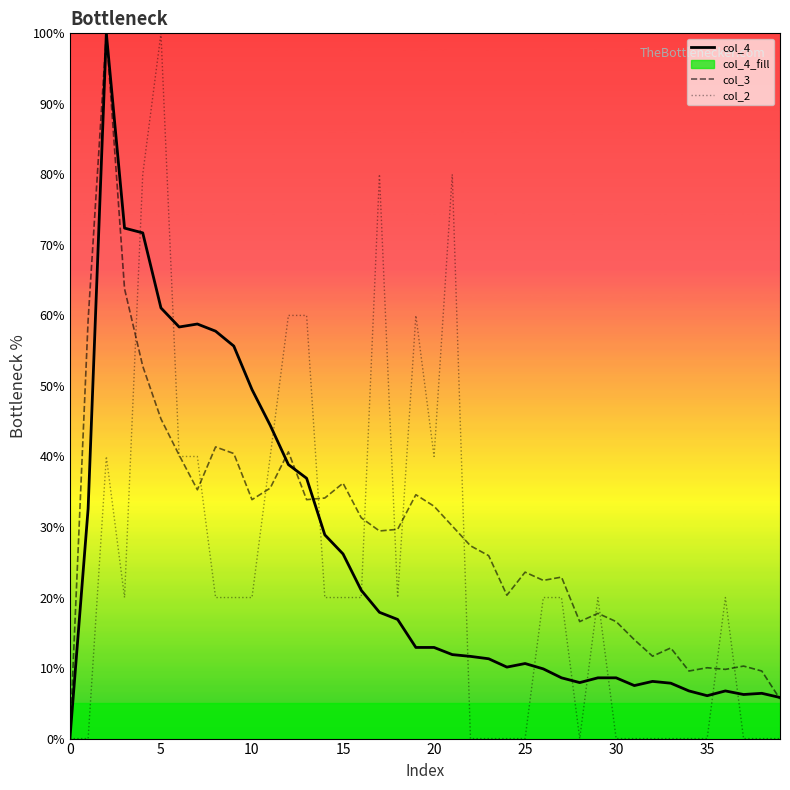

Which series changed the most between 9 and 36?

col_4